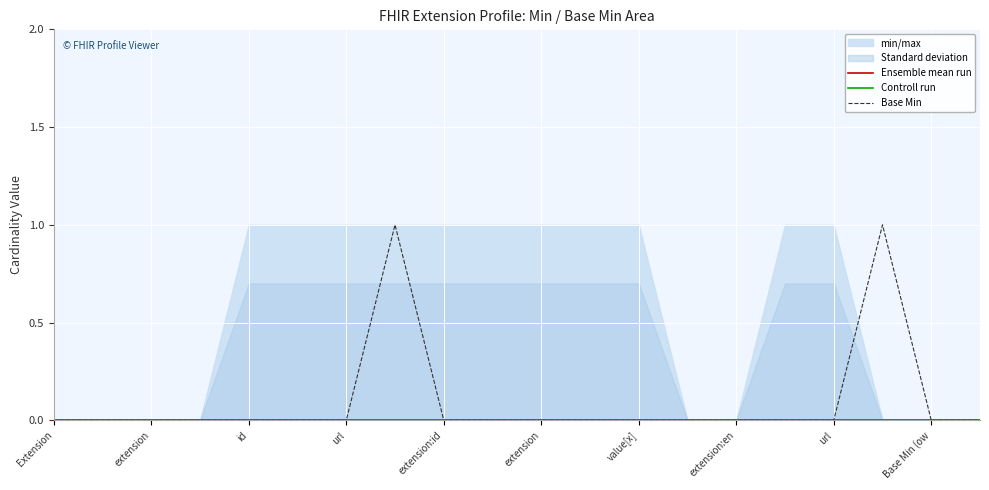

Rank the series by their maximum value, from highest to lowest.

Base Min, Ensemble mean run, Controll run